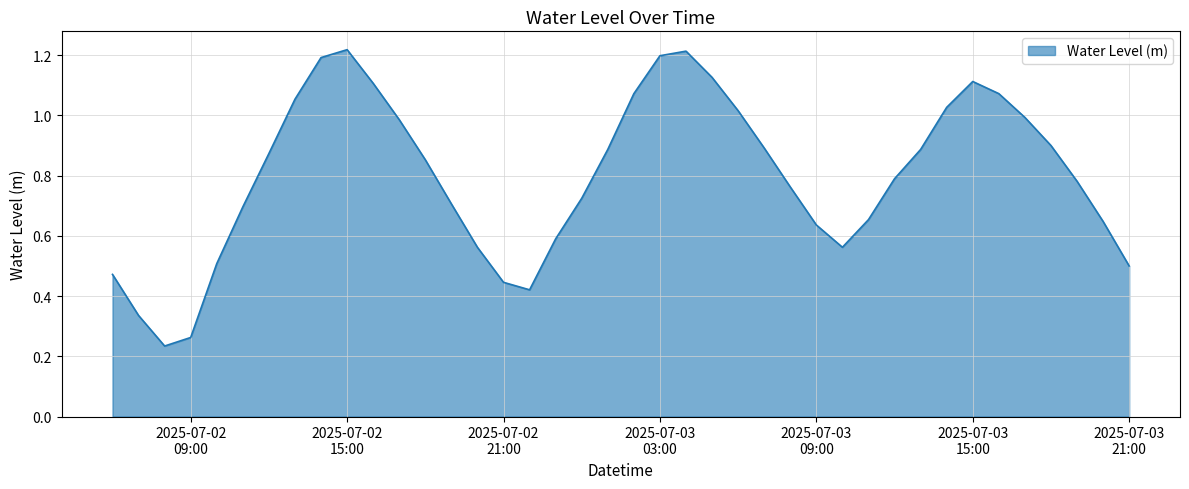

Is this an area chart (filled region under the line)?

Yes